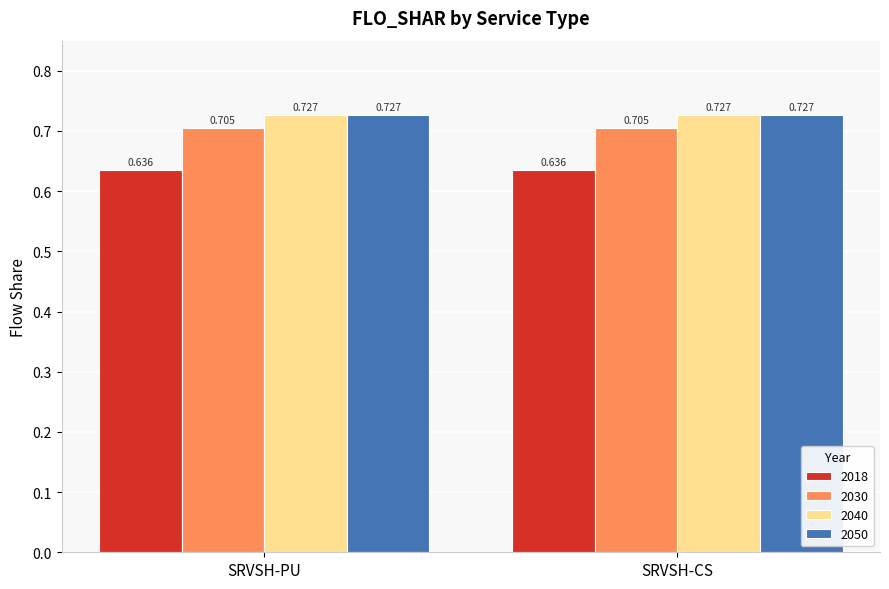

What position from the right is SRVSH-PU?

2